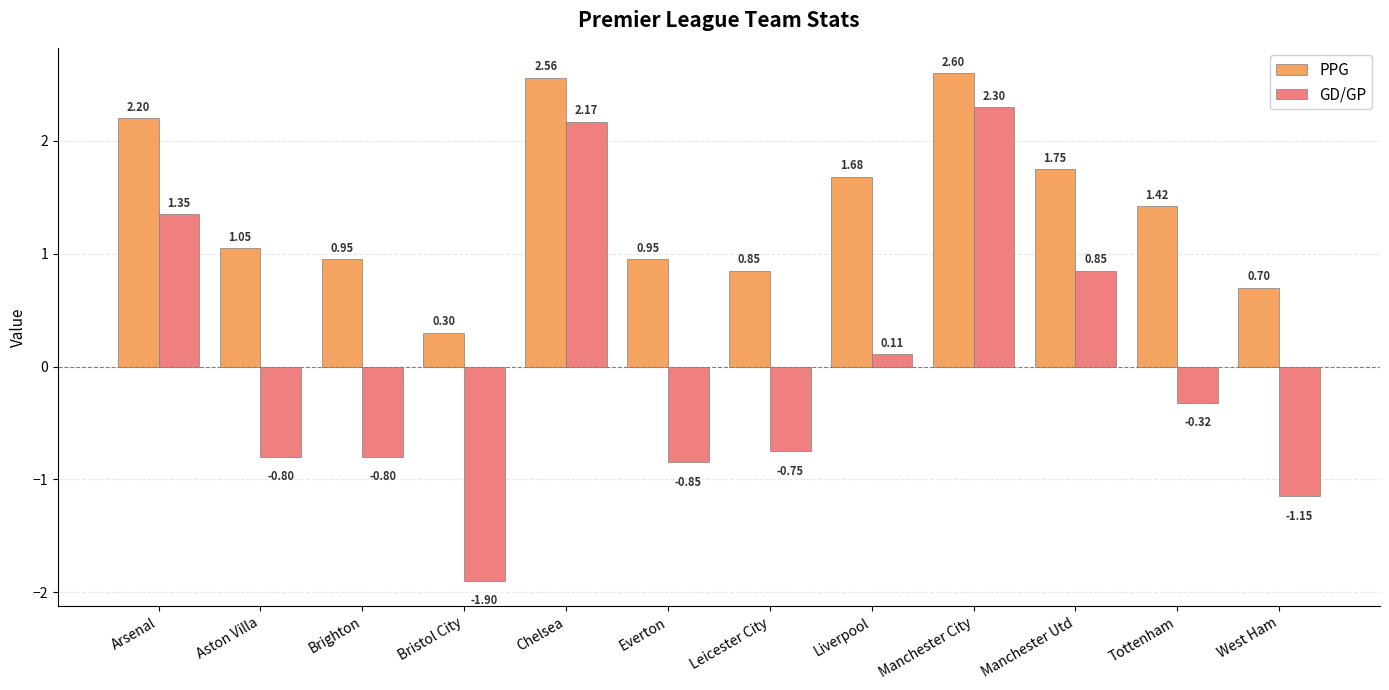

What is the sum of the PPG values at Liverpool and Everton?

2.6